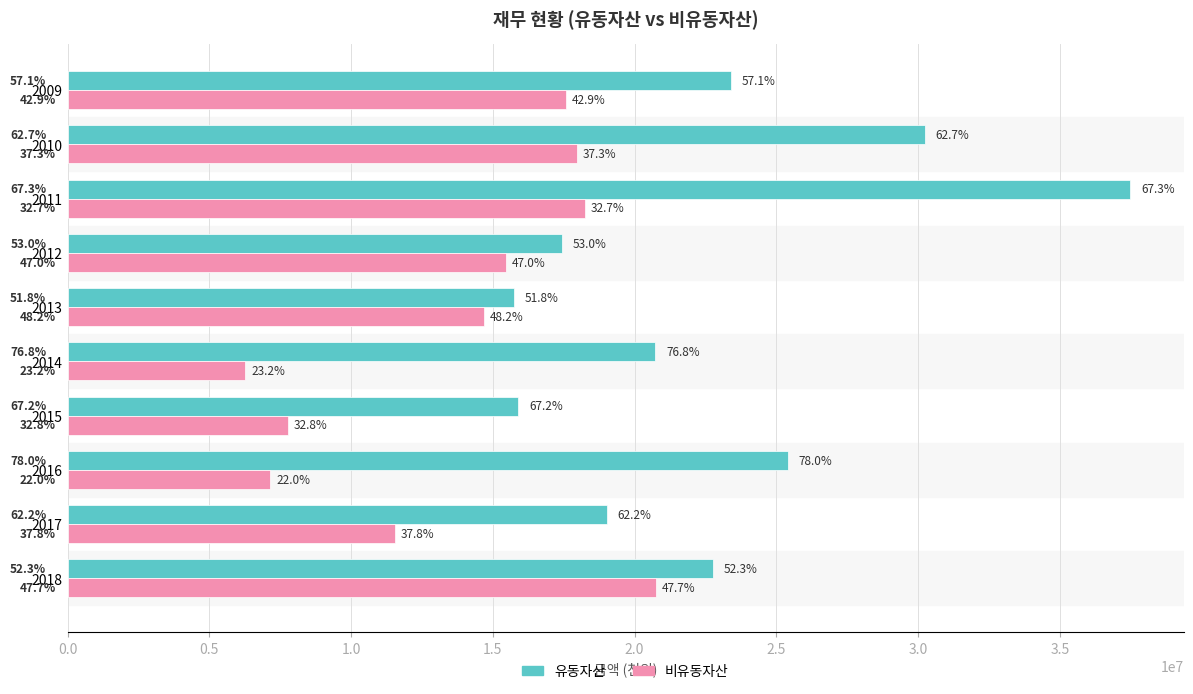

What are all the series names shown in the legend?

유동자산, 비유동자산